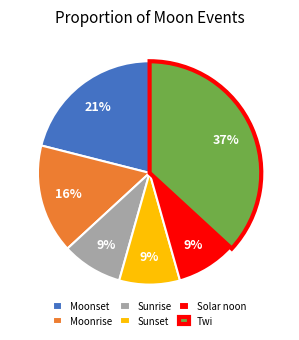

To the nearest percent, what percentage of the pie is Solar noon?

9%